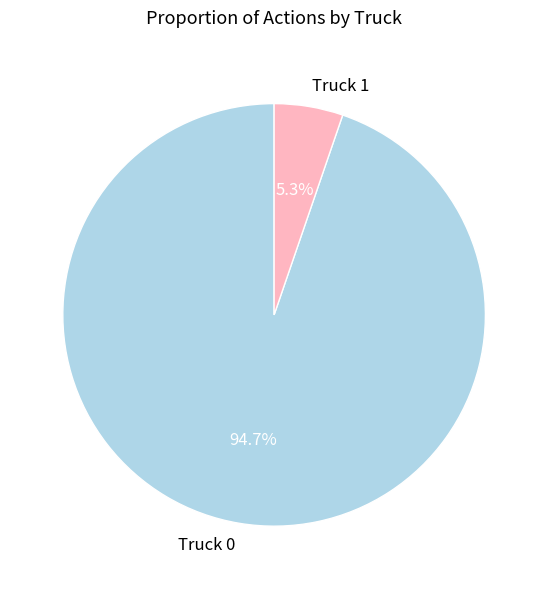

Which slice is the smallest?

Truck 1